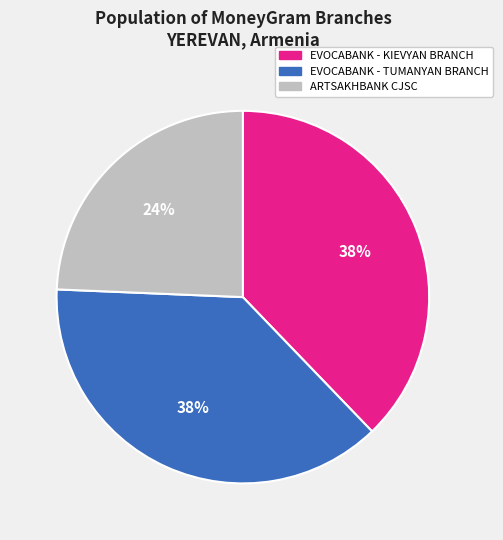

To the nearest percent, what is the average slice percentage?

33%